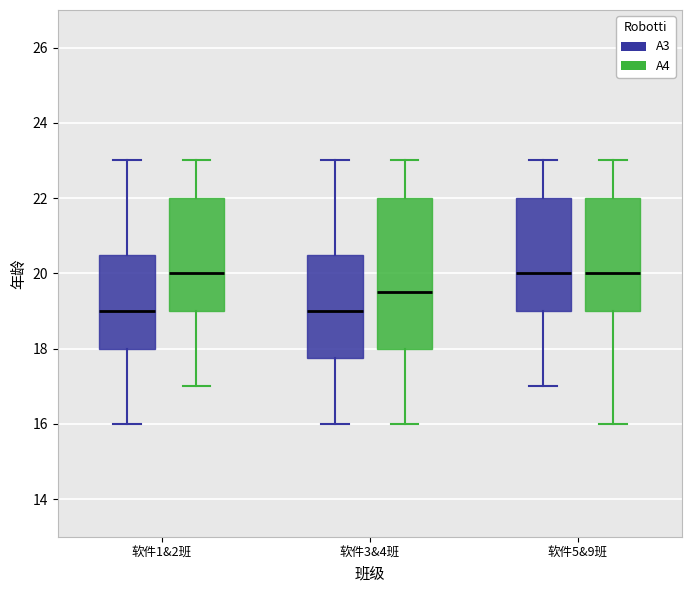

Where does the upper whisker of the box for 软件3&4班 (A4) end on the y-axis? The values are not printed on the chart, so give them approximately, as read against the axis.

23.0